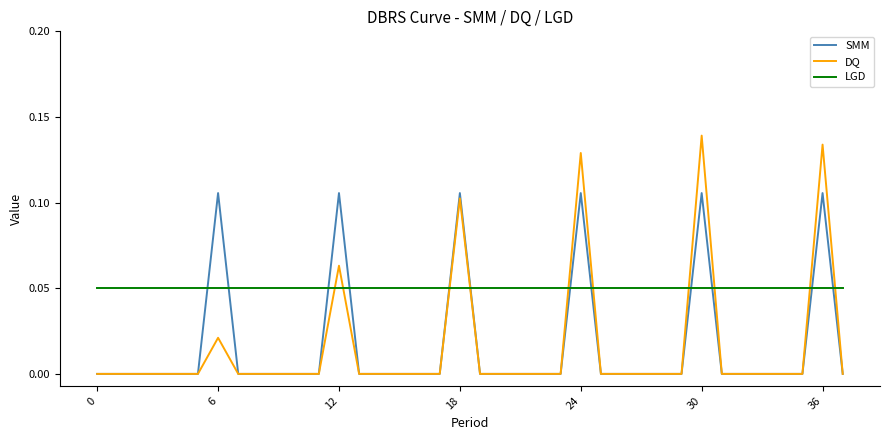

Which series has the widest spread of values?

DQ